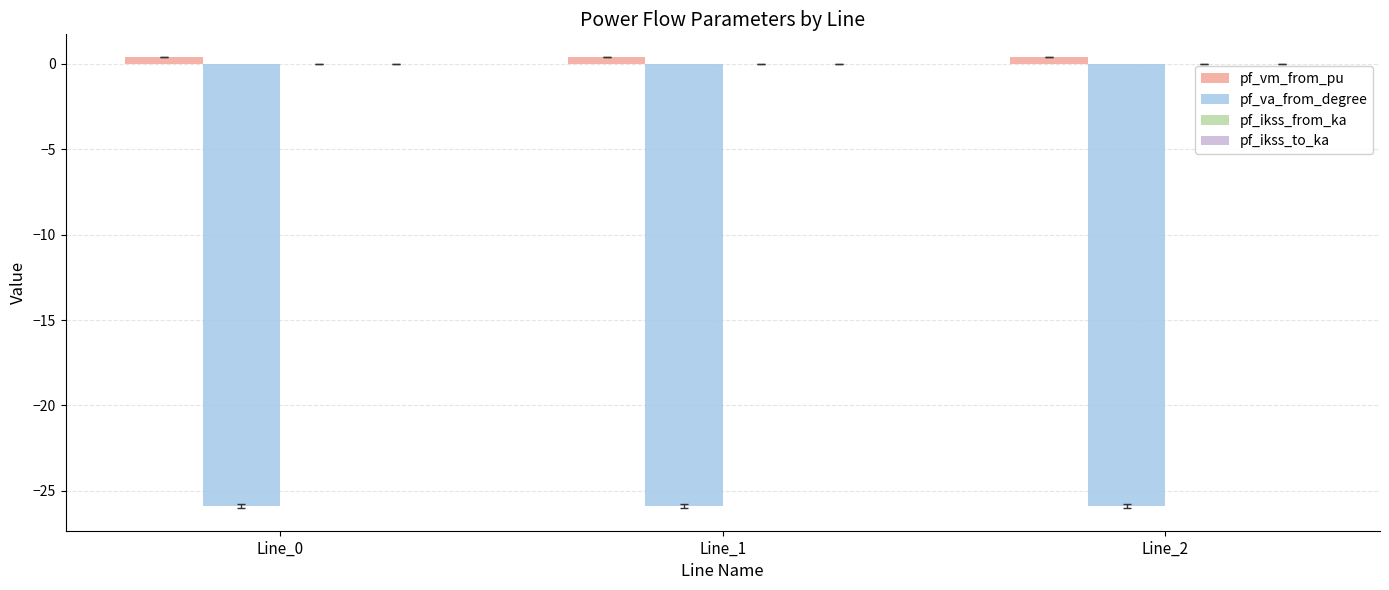

What is the greatest value displayed?

0.4